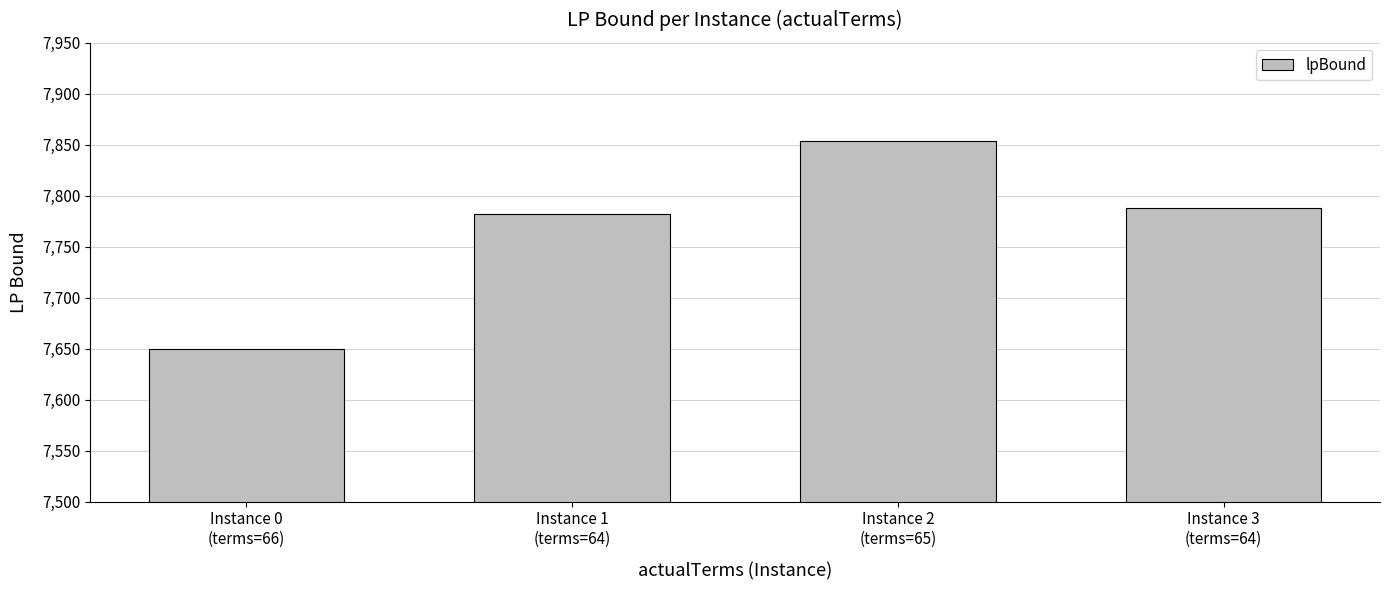

What is the difference between the maximum and minimum values?

203.8